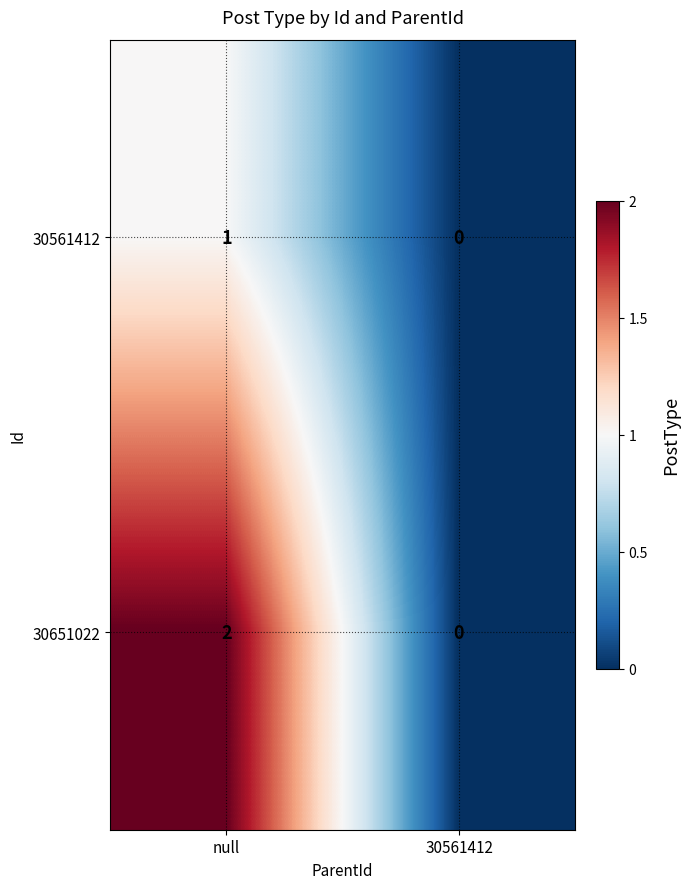

At which label is 30561412 closest to 0?

30561412